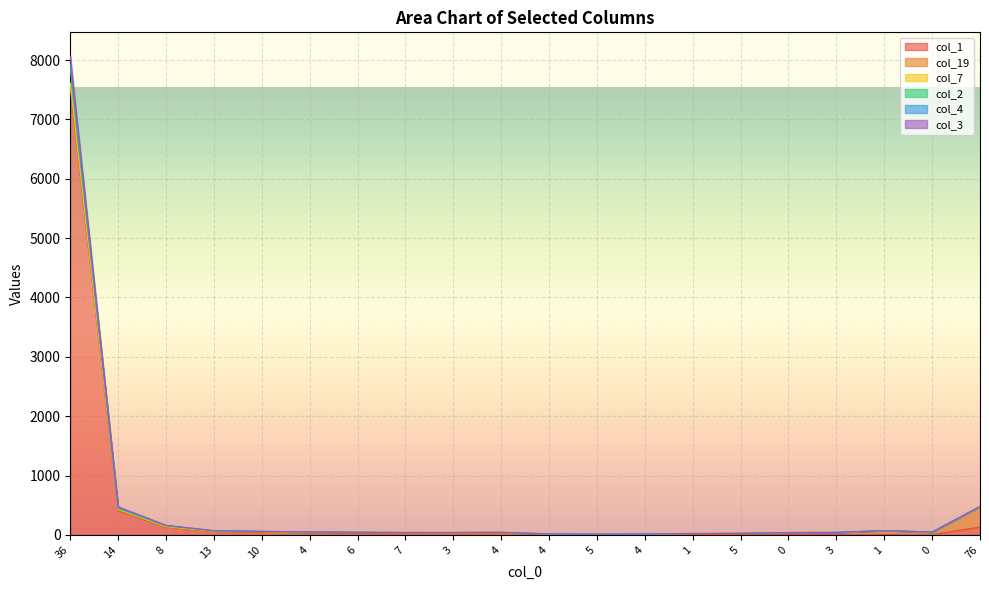

Between 76 and 5, which is larger?

76